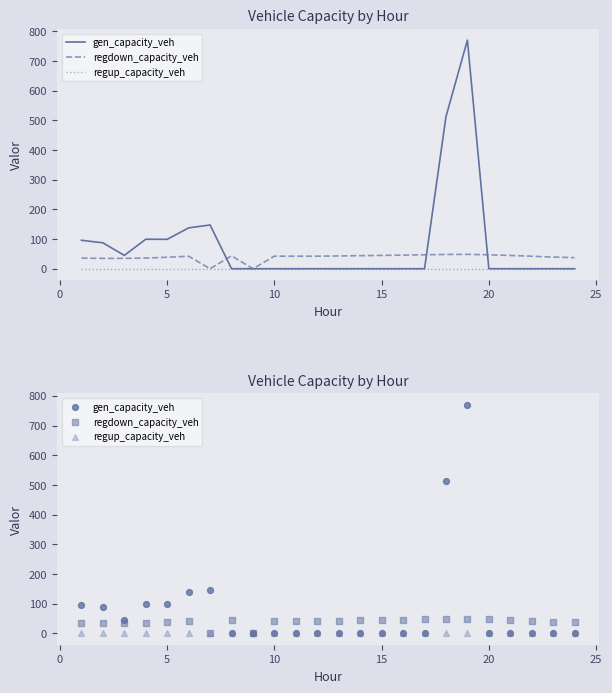

Which series has the widest spread of Y values?

gen_capacity_veh